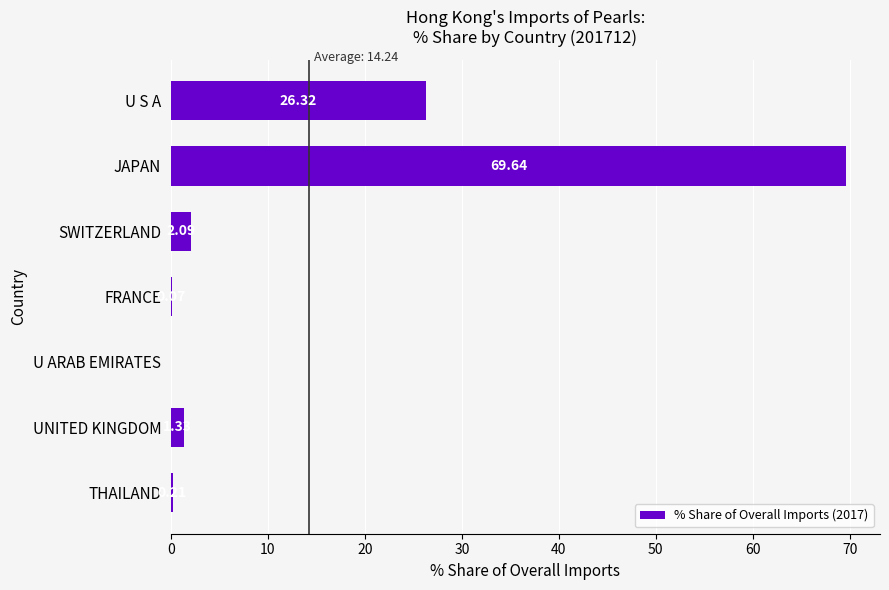

Which category has the highest value across all series?

JAPAN